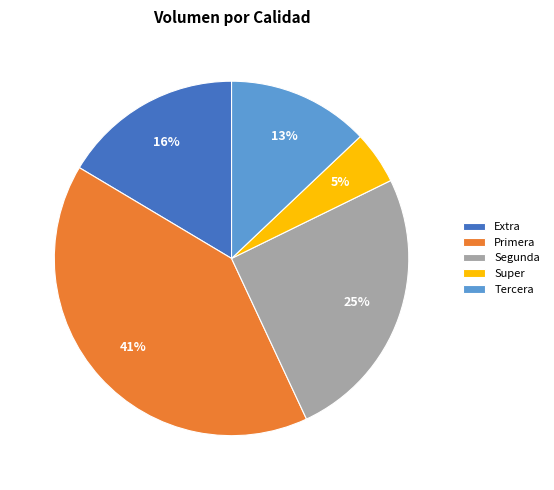

Is the sum of Super and Segunda greater than half?

No